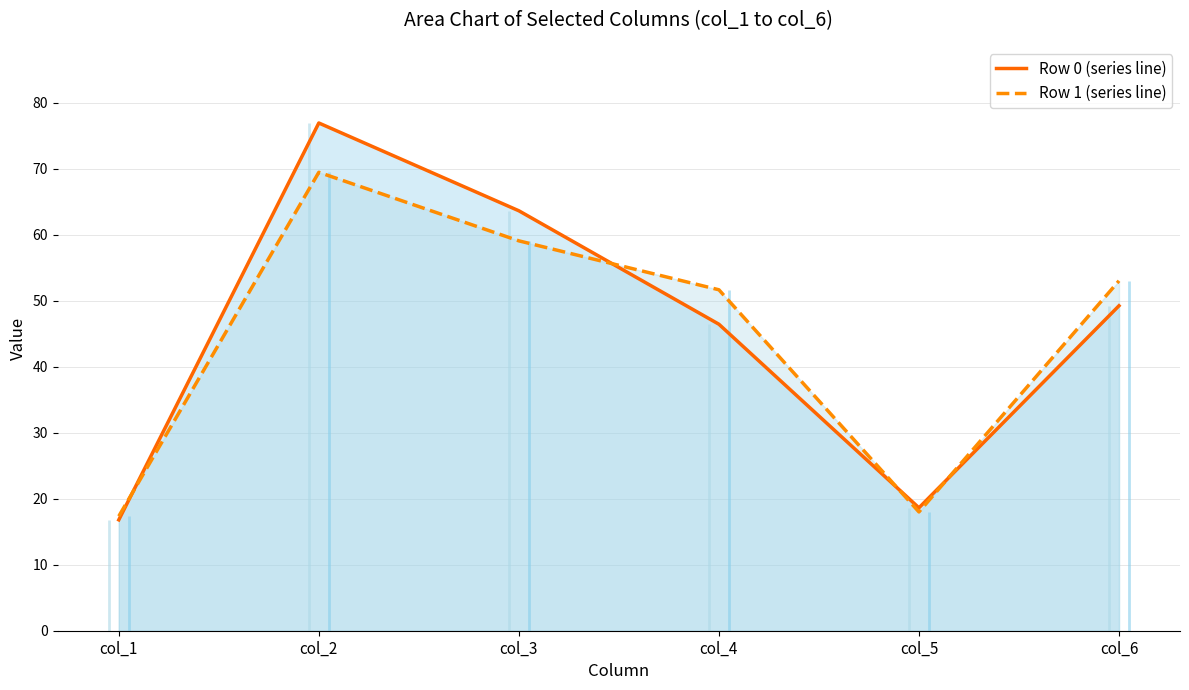

List the series in order of their overall mean, highest first.

Row 0 (series line), Row 1 (series line)